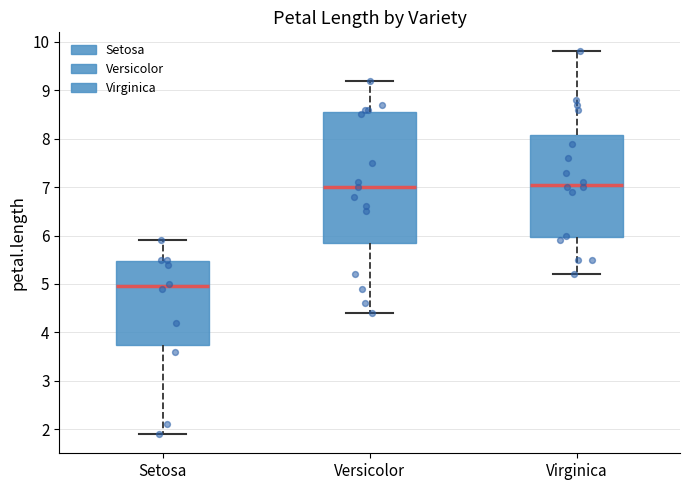

Reading left to right, read every box against the y-axis: the position of its median line, the range the box covers, and the ends of its whiskers. The values are not printed on the chart, so give them approximately, as read against the axis.

Setosa: median 5.0, box 3.8 to 5.5, whiskers 1.9 to 5.9
Versicolor: median 7.0, box 5.9 to 8.6, whiskers 4.4 to 9.2
Virginica: median 7.1, box 6.0 to 8.1, whiskers 5.2 to 9.8